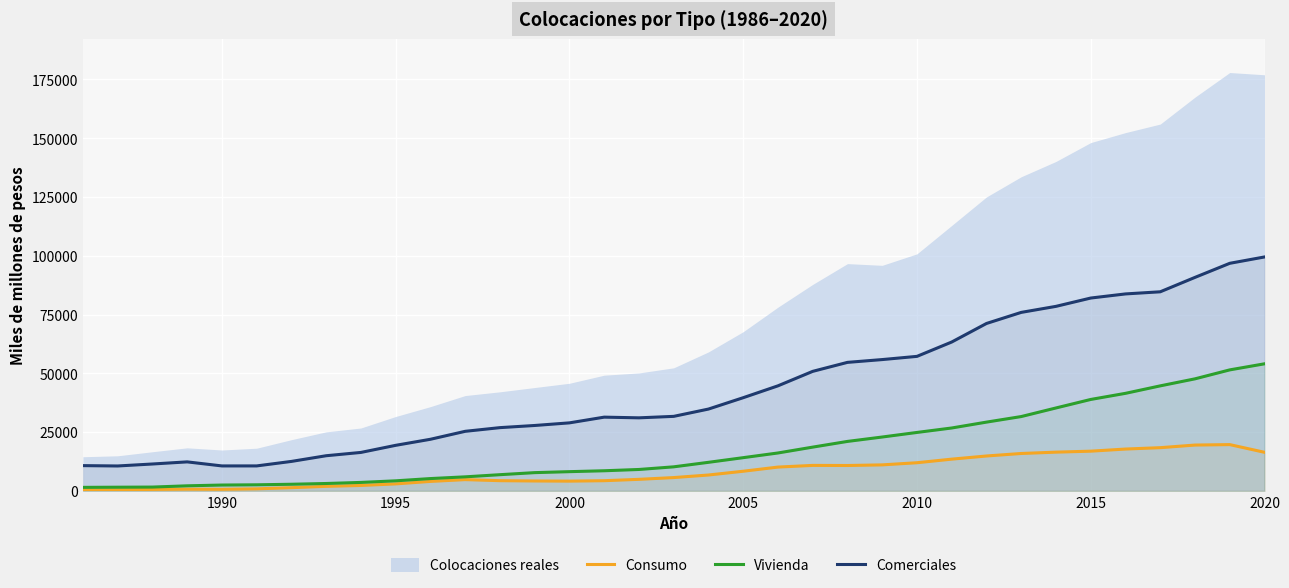

What is the minimum value for Comerciales?

10609